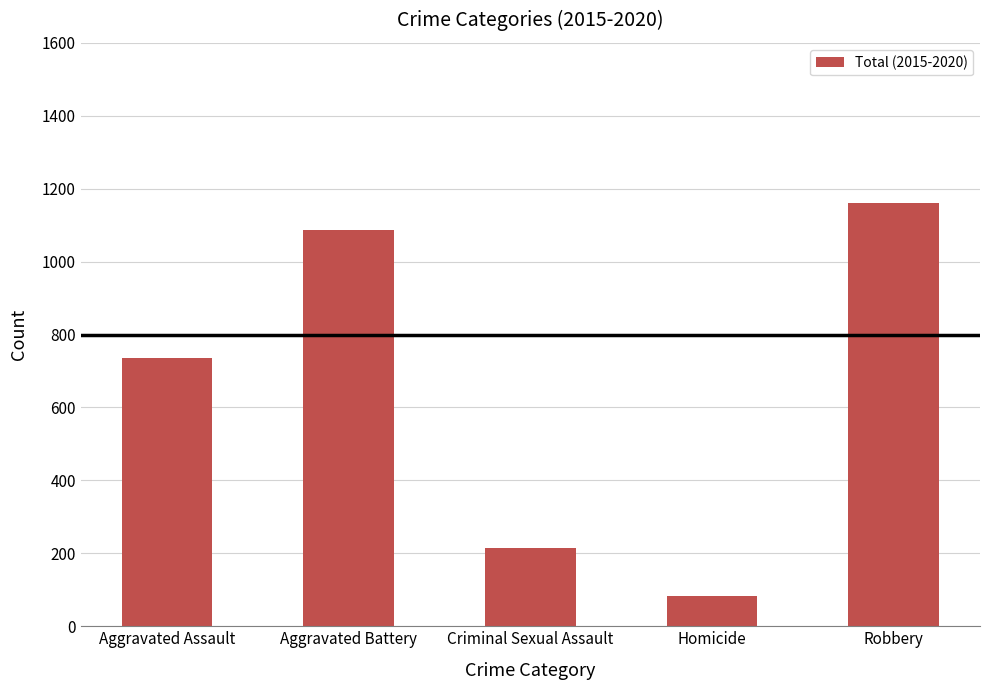

Read the value at Robbery, to the nearest 50.

1150